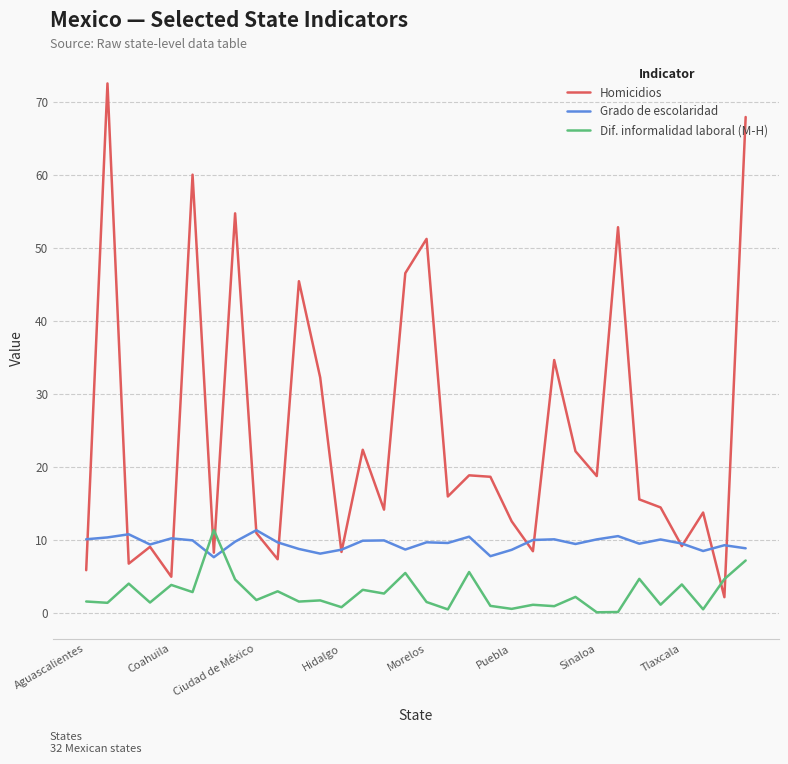

List the series in order of their overall mean, highest first.

Homicidios, Grado de escolaridad, Dif. informalidad laboral (M-H)